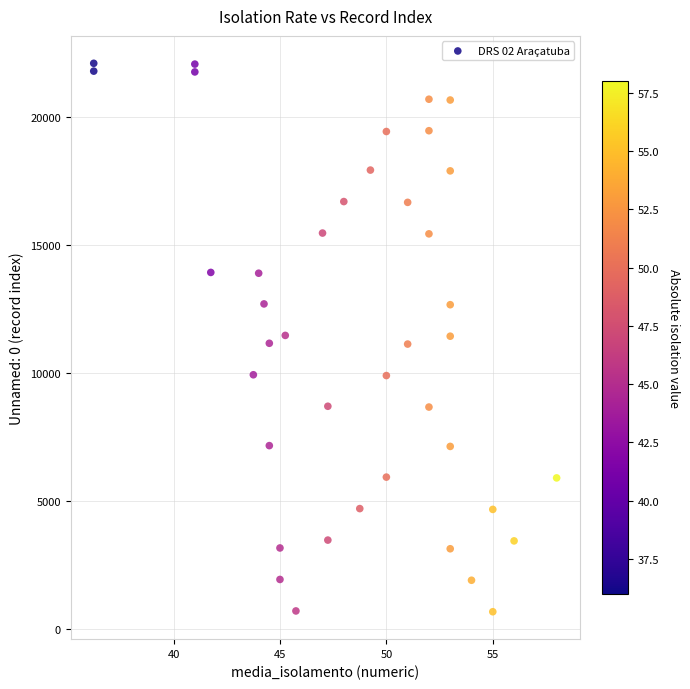

What is the range of Y values (max minus min)?

21456